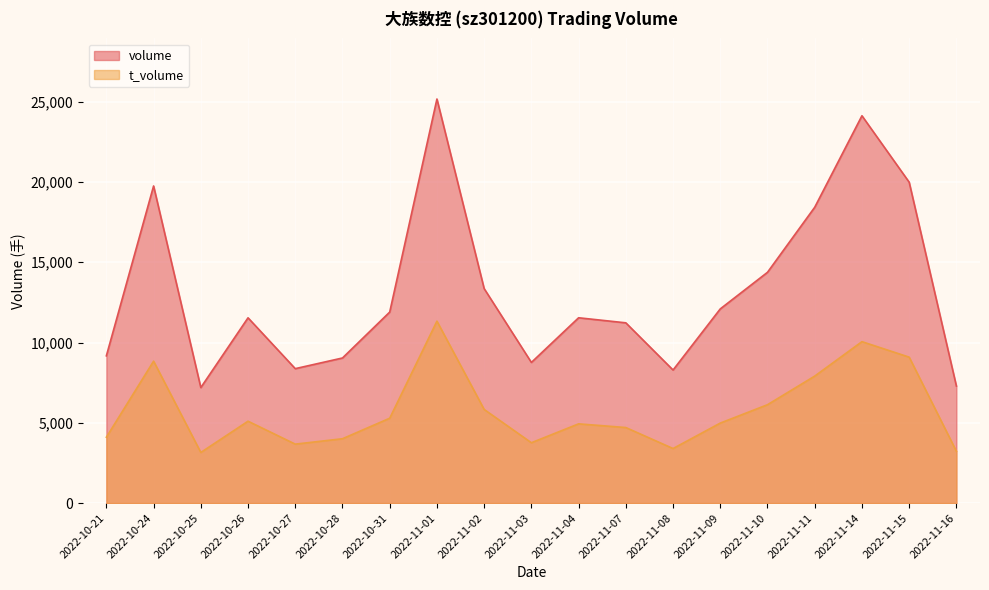

List the series in order of their overall mean, lowest first.

t_volume, volume